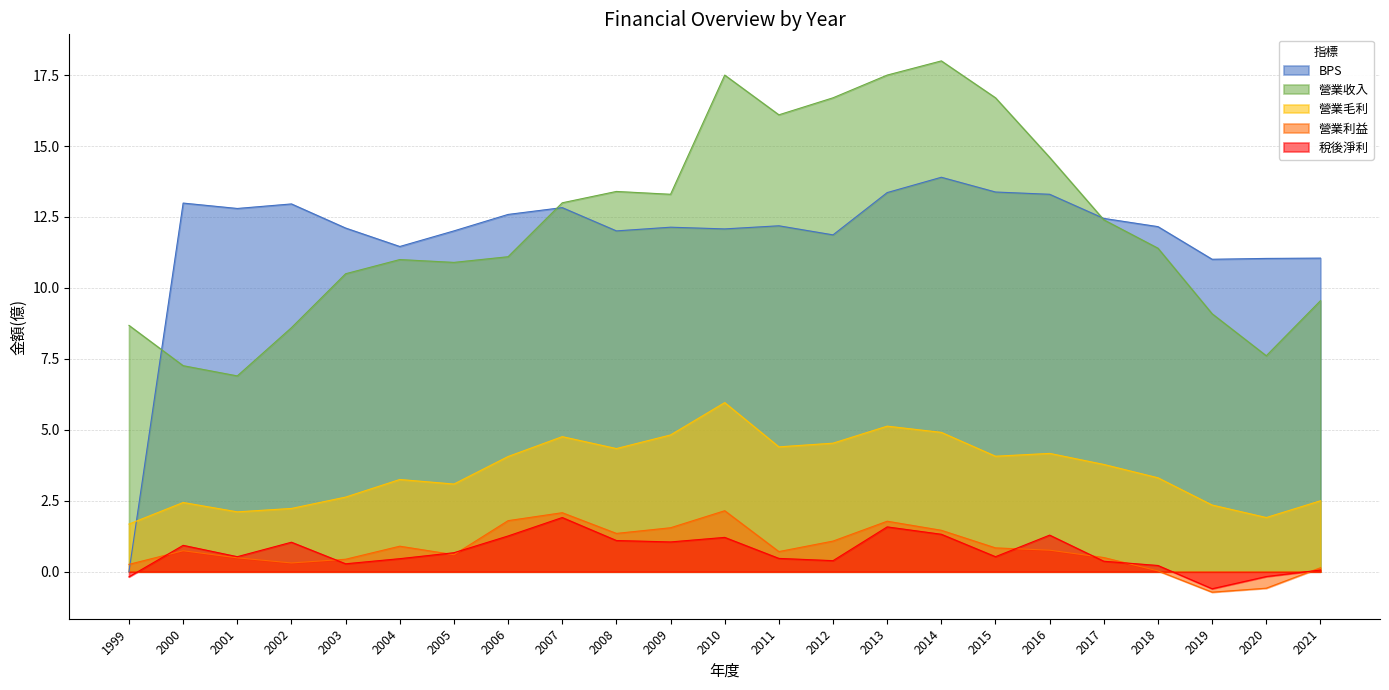

How many data points does each series have?

23